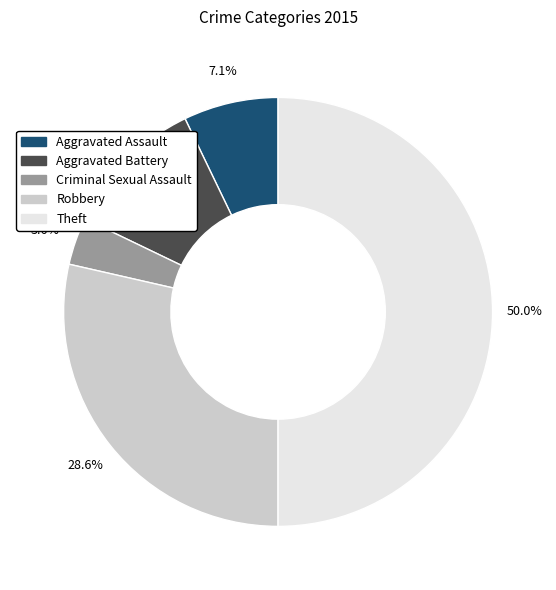

How many segments does this pie chart have?

5